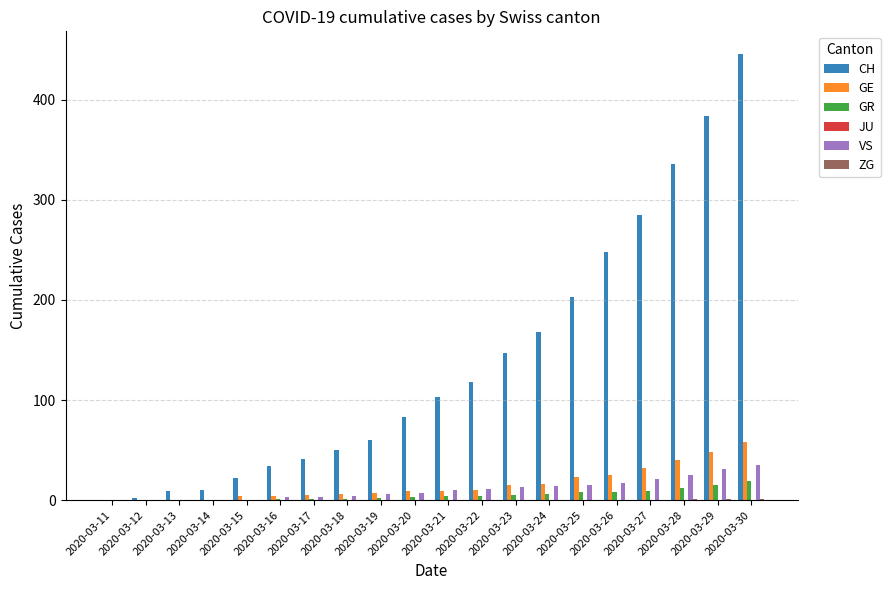

What is the highest value of the CH series?

446